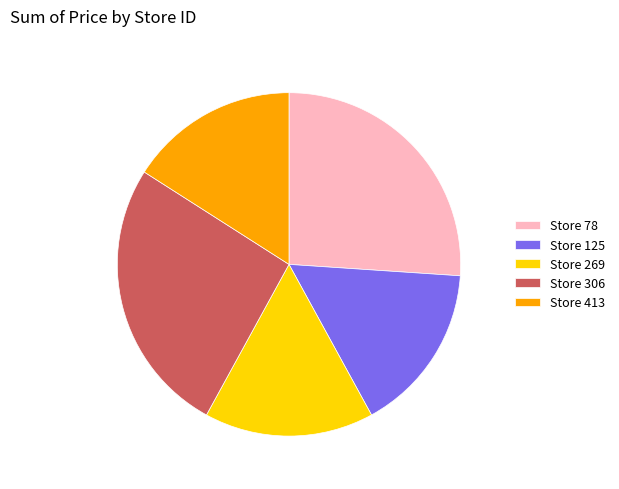

Combined, do Store 269 and Store 306 account for over 50%?

No